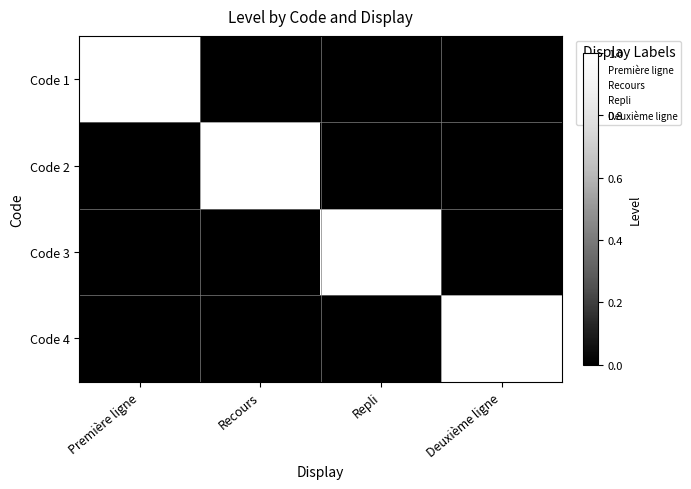

How many data points in Code 2 are above 0?

1